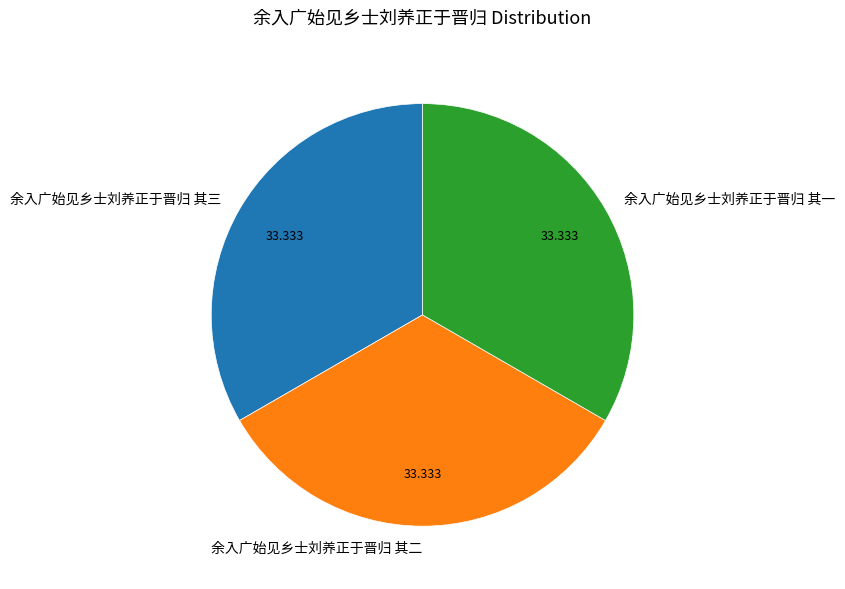

Does 余入广始见乡士刘养正于晋归 其一 represent more than half of the total?

No